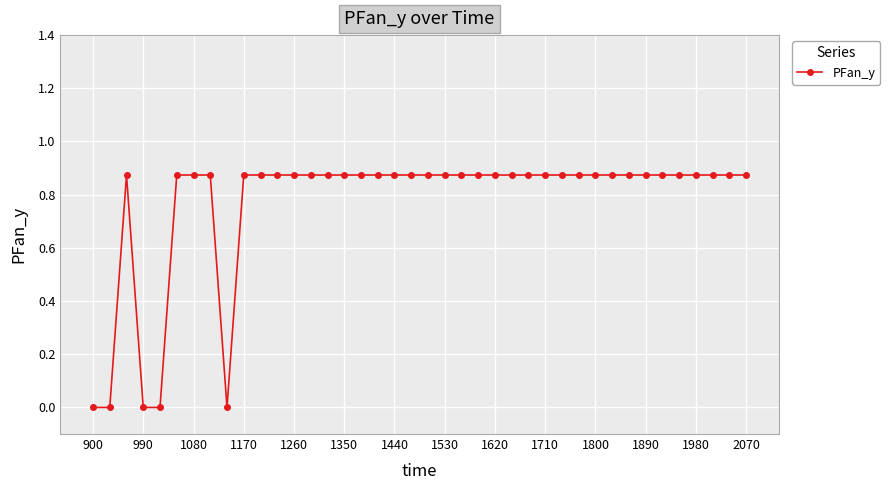

What is the average value?

0.8